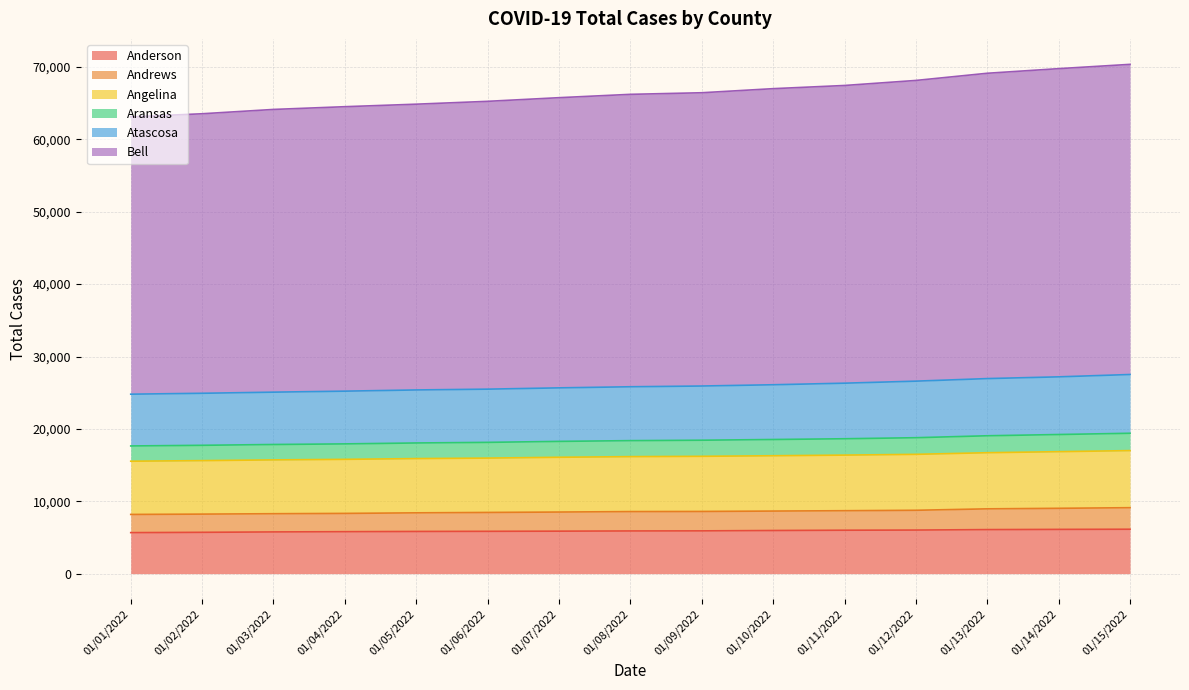

The value of Anderson at 01/04/2022 is 5796. True or false?

True